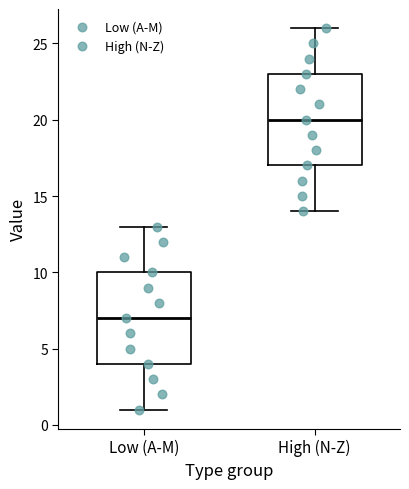

Where is the lower edge of the box for Low (A-M) on the y-axis? The values are not printed on the chart, so give them approximately, as read against the axis.

4